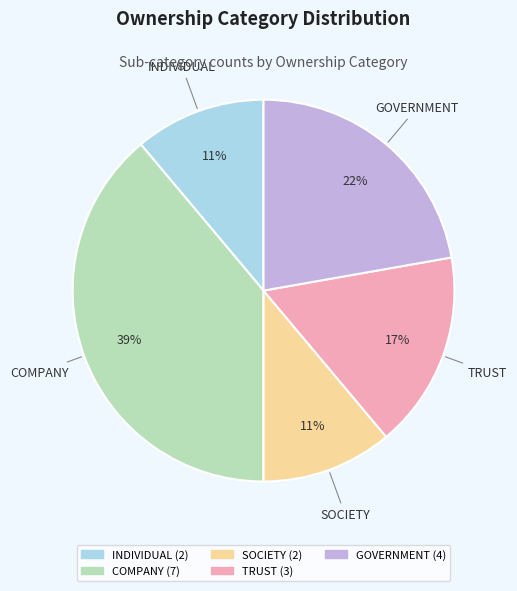

Which category has the biggest portion of the pie?

COMPANY